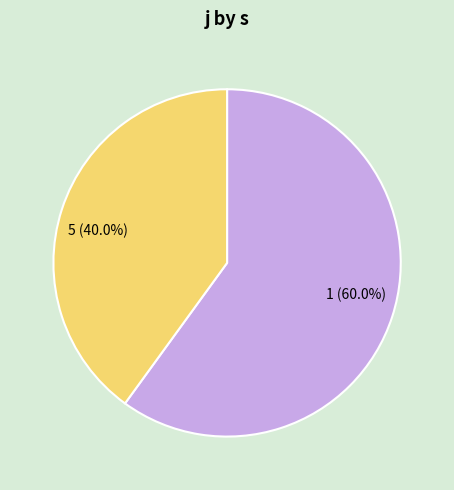

How many segments does this pie chart have?

2